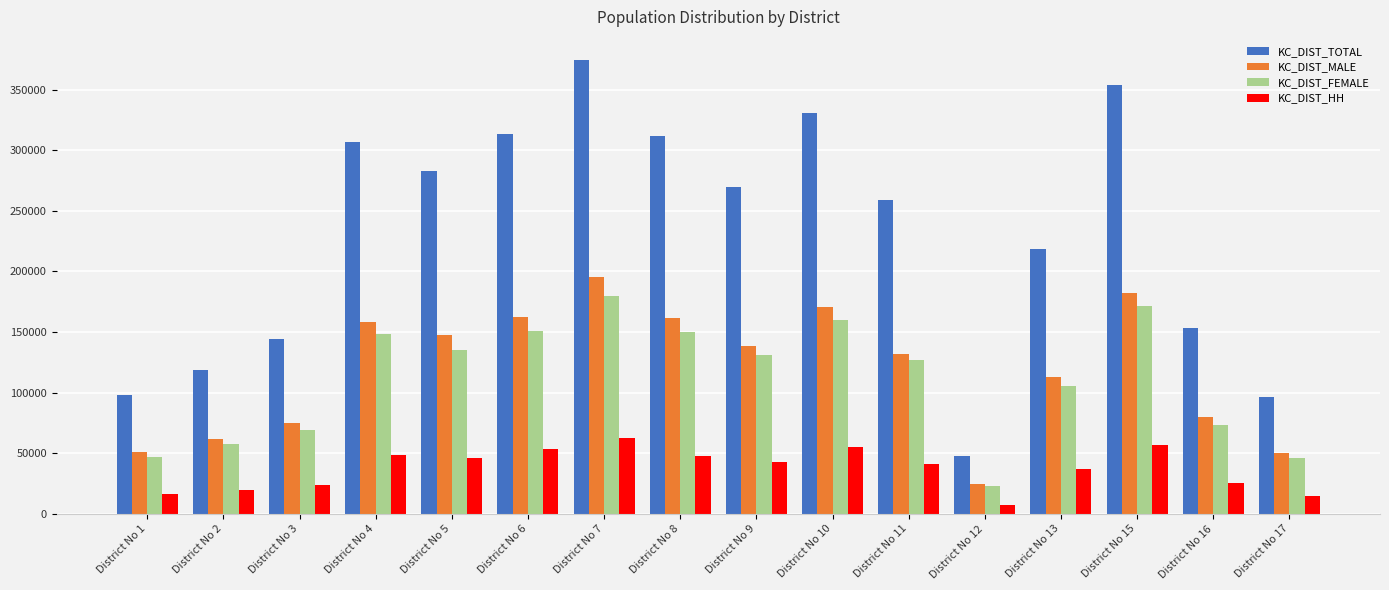

What is the greatest value displayed?

374685